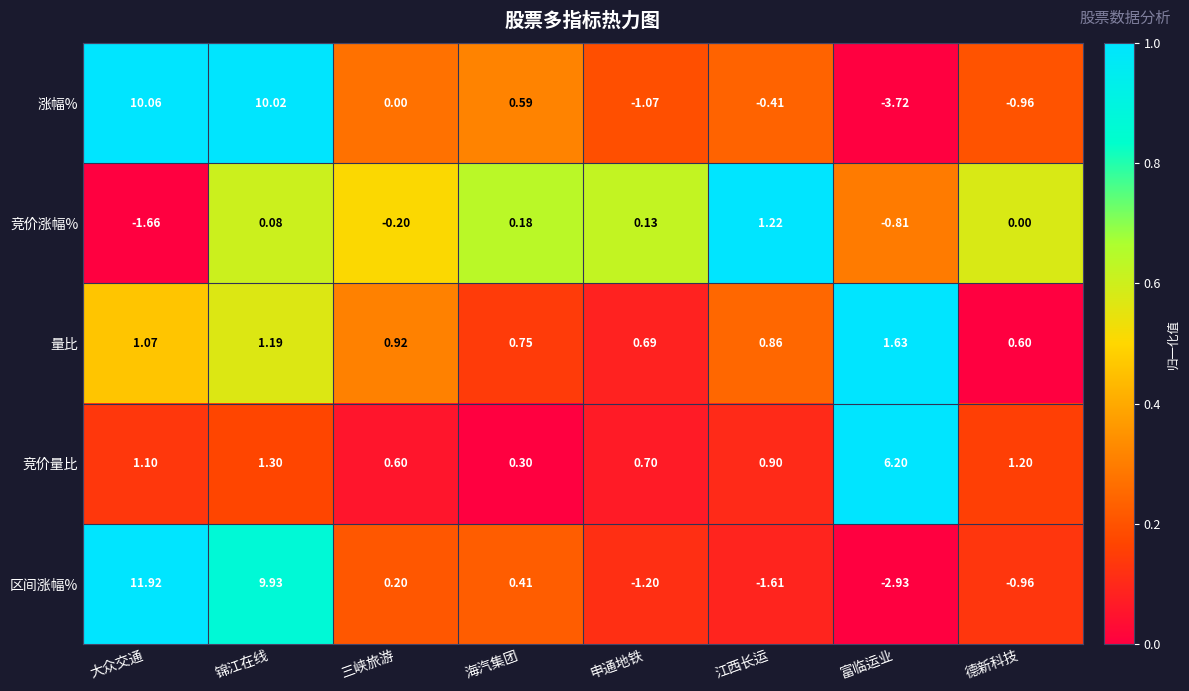

Which series has the largest total across all categories?

区间涨幅%